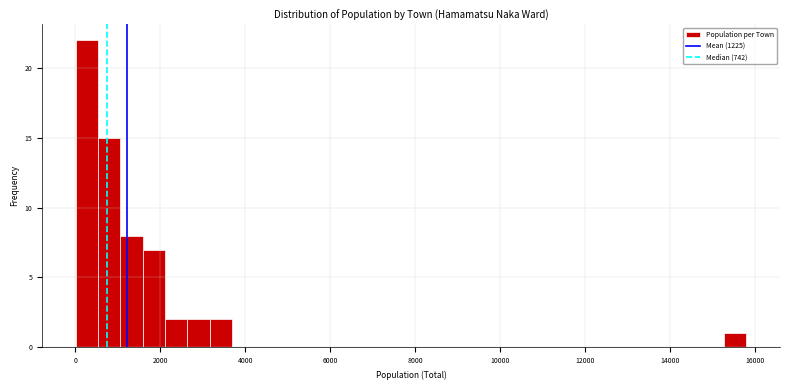

Read against the x-axis, roughly where is the centre of the tallest bar?

200